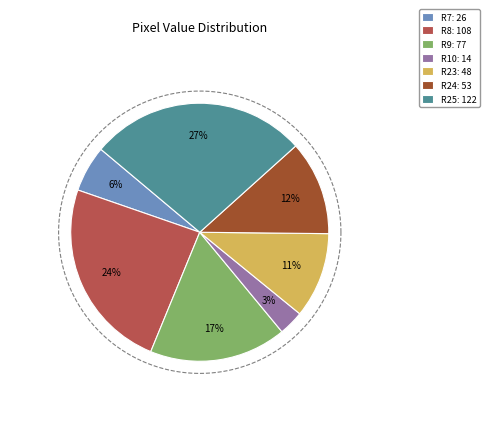

Does any single category account for the majority?

No